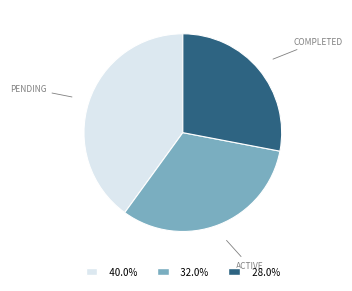

Does any single category account for the majority?

No